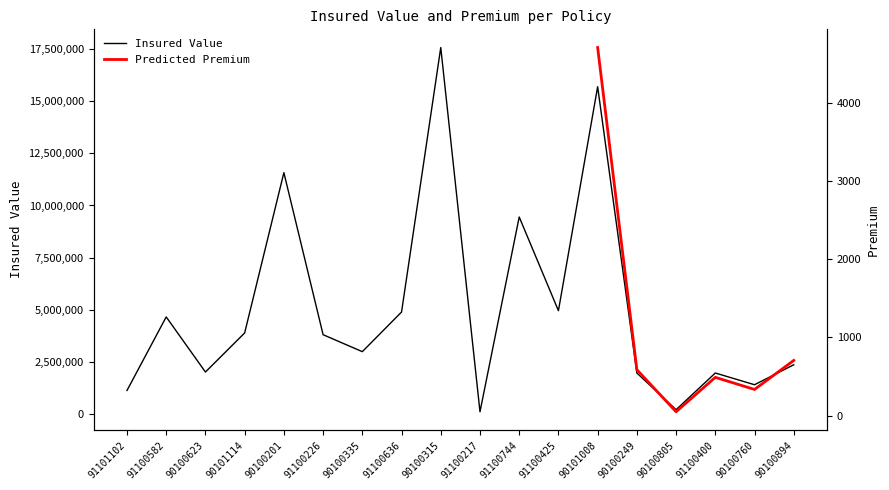

Reading left to right, extract all data points from this chart.

1121600	4651680	2006700	3883300	11575700	3798400	2984500	4886675	17580000	100000	9448200	4950000	15700000	1960200	199000	1960000	1397100	2356100